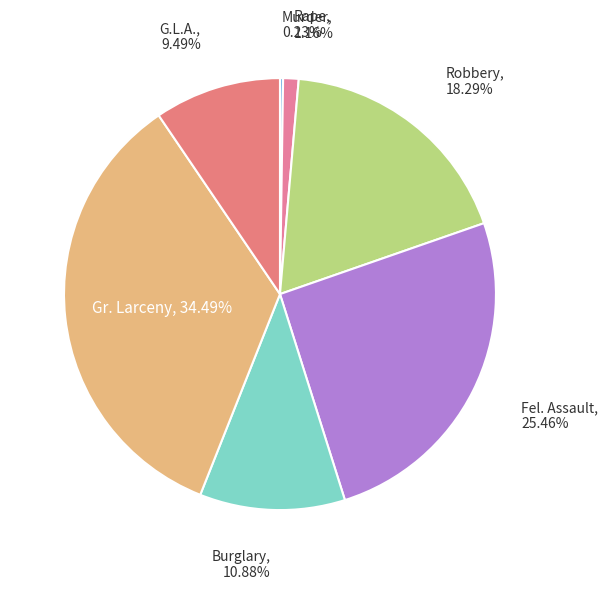

Which slice is the largest?

Gr. Larceny